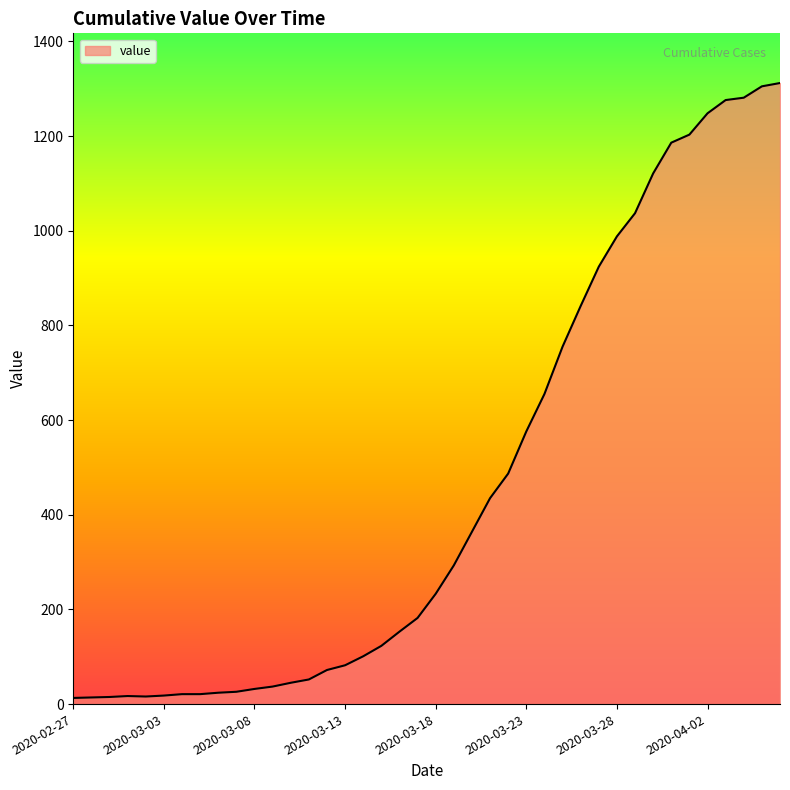

What is the maximum value shown in the chart?

1312